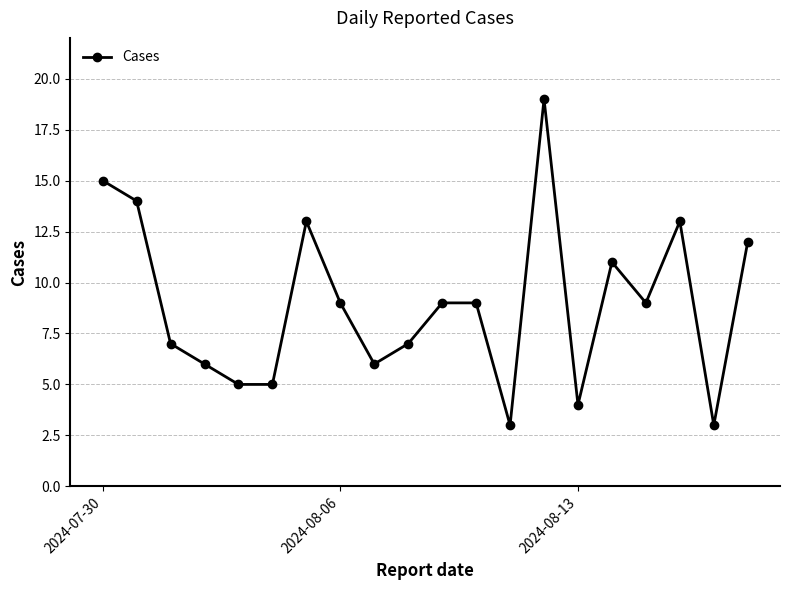

What is the smallest value displayed?

3